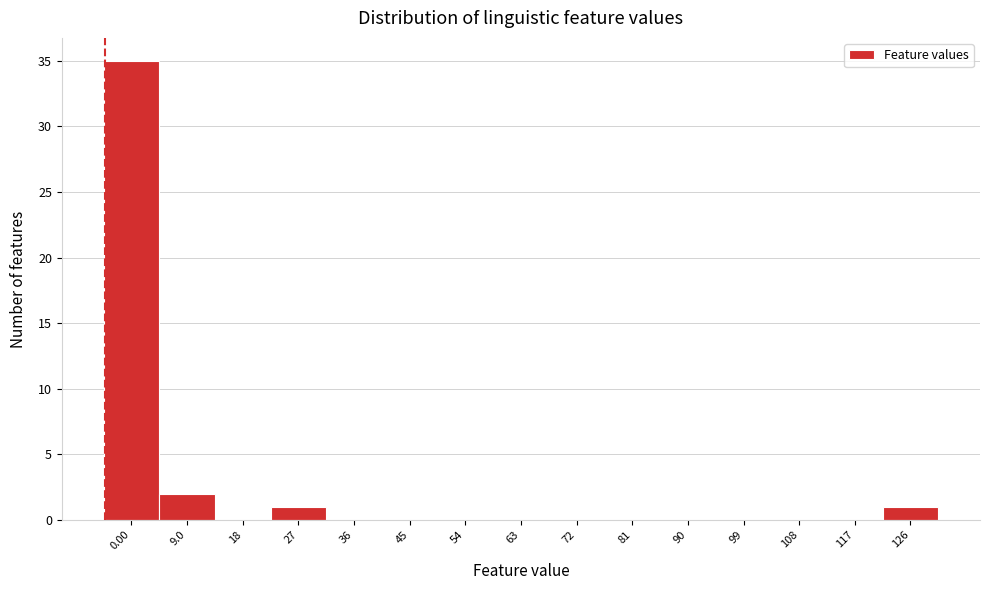

Reading left to right, extract all data points from this chart.

0.00=35	9.0=2	18=0	27=1	36=0	45=0	54=0	63=0	72=0	81=0	90=0	99=0	108=0	117=0	126=1